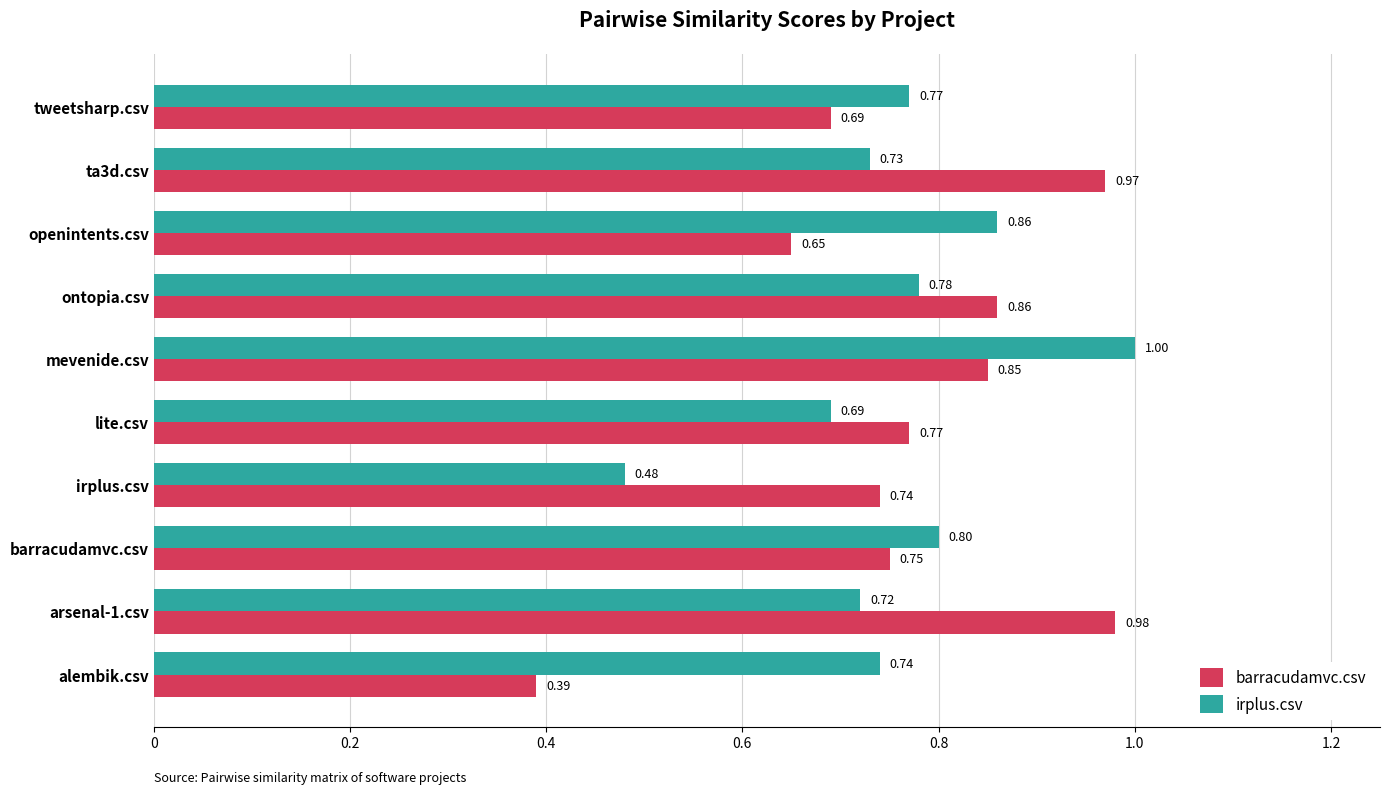

Which series has the largest range (max minus min)?

barracudamvc.csv